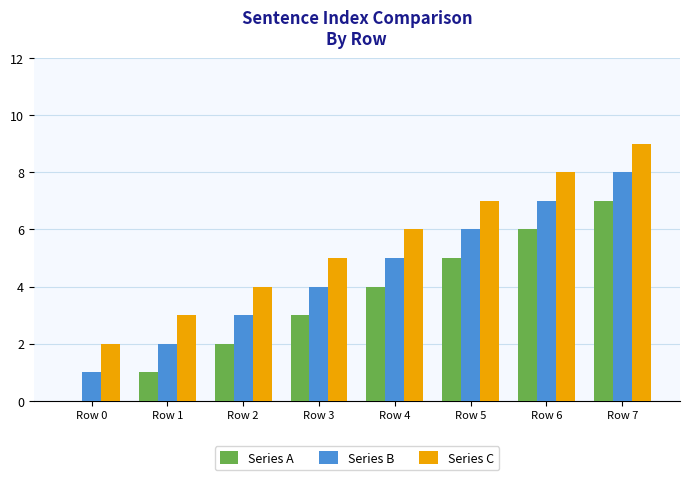

Which label corresponds to the largest value in the chart?

Row 7